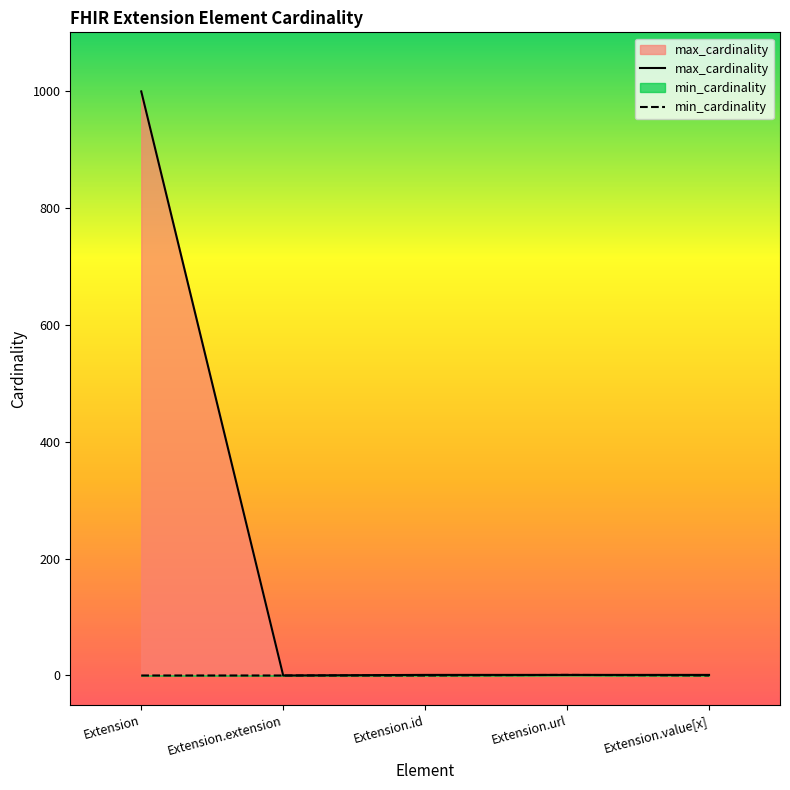

List the labels in order of max_cardinality value, smallest first.

Extension.extension, Extension.id, Extension.url, Extension.value[x], Extension